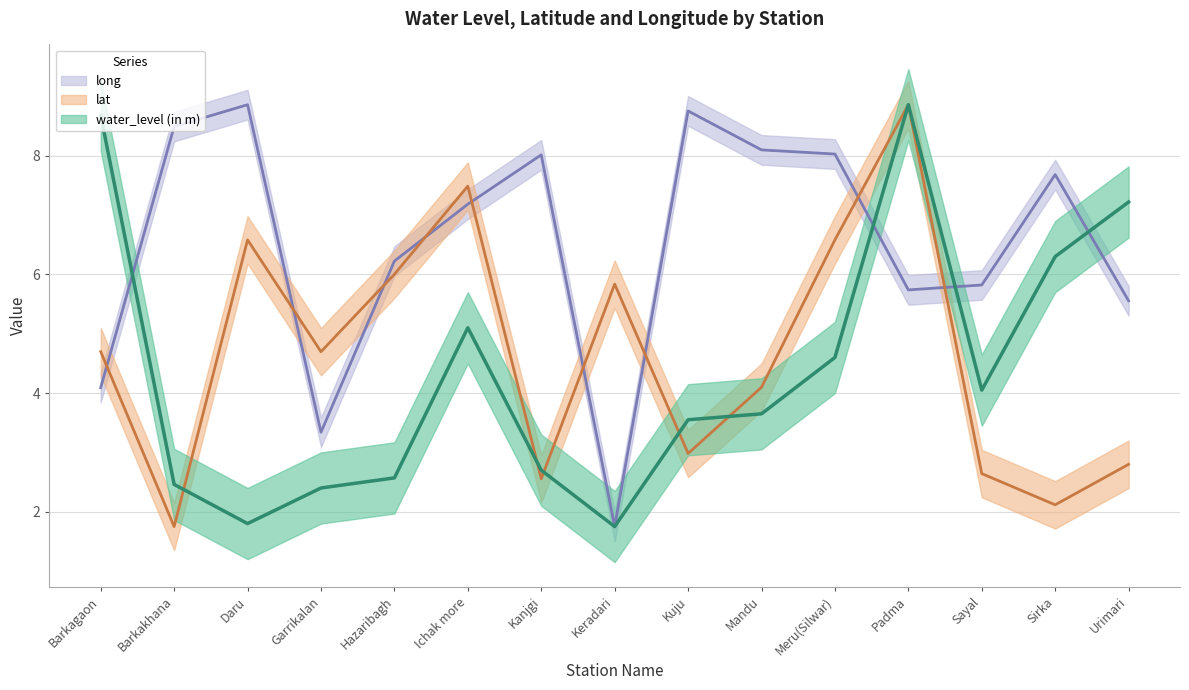

What is the value of the lat point at the 6th from the left?

7.5